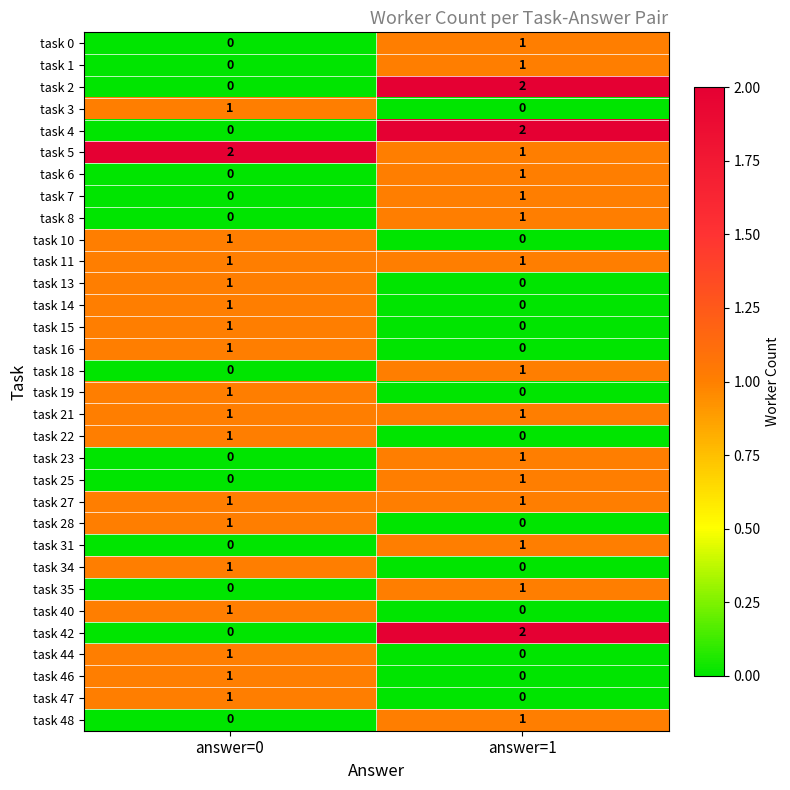

The task 25 series shows 1 at answer=1. True or false?

True